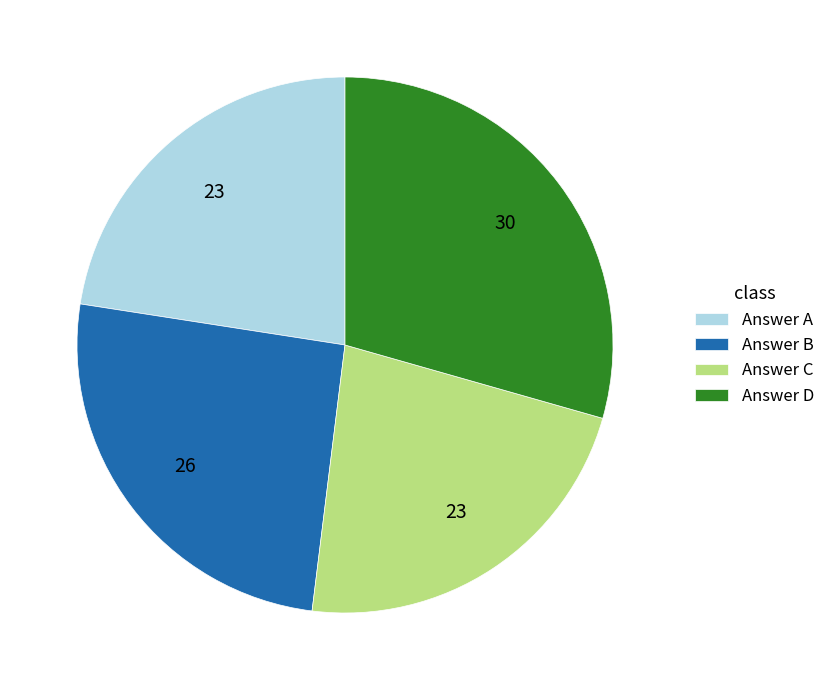

Which slice is the largest?

Answer D